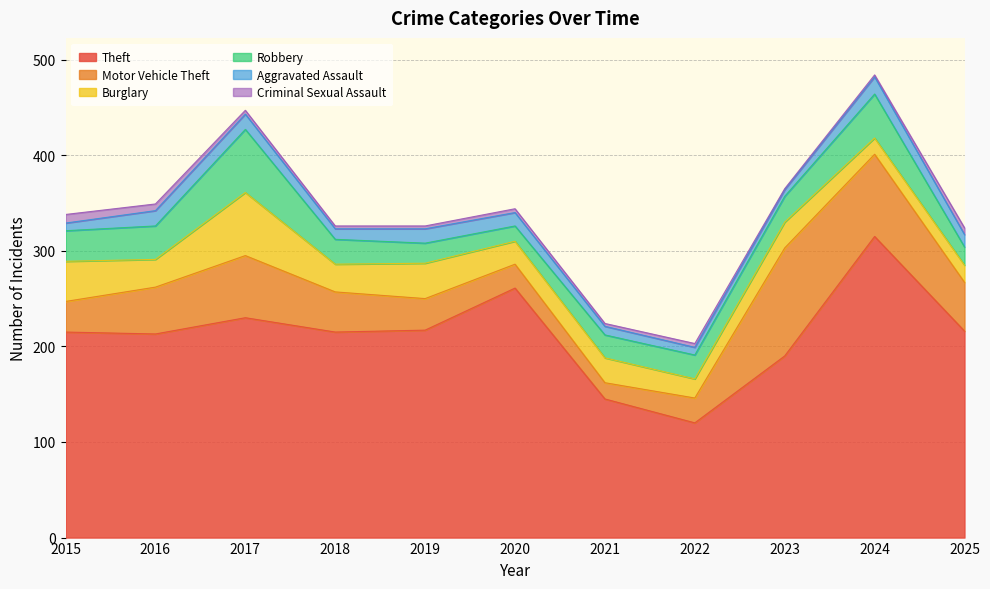

What is the difference between the highest and lowest values at 2022?

116